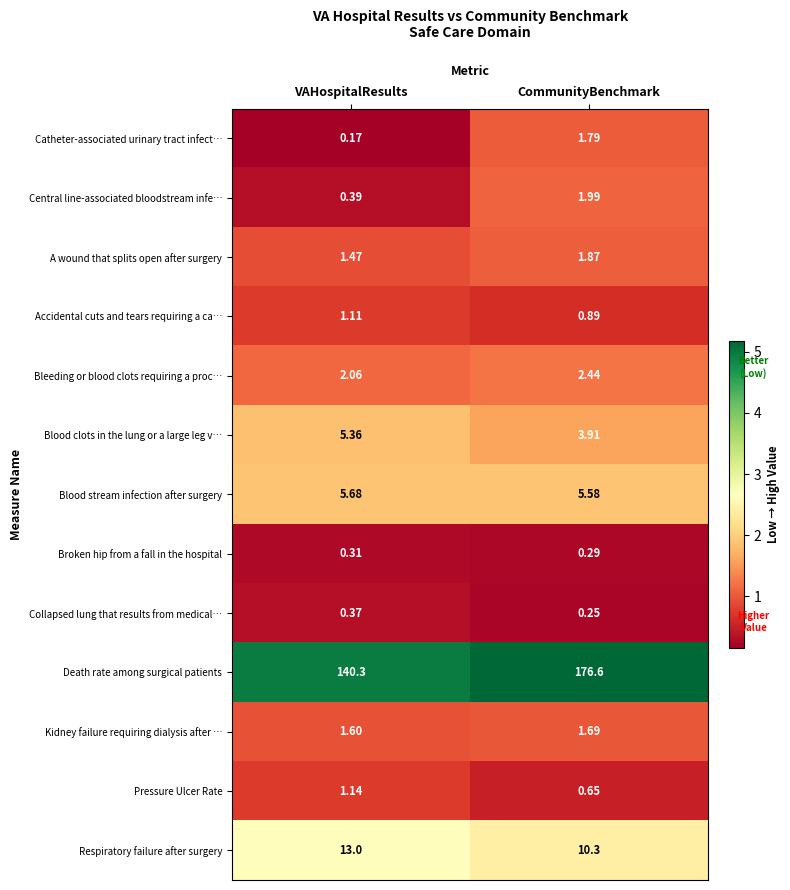

Rank the series at VAHospitalResults from highest to lowest value.

Death rate among surgical patients, Respiratory failure after surgery, Blood stream infection after surgery, Blood clots in the lung or a large leg v…, Bleeding or blood clots requiring a proc…, Kidney failure requiring dialysis after …, A wound that splits open after surgery, Pressure Ulcer Rate, Accidental cuts and tears requiring a ca…, Central line-associated bloodstream infe…, Collapsed lung that results from medical…, Broken hip from a fall in the hospital, Catheter-associated urinary tract infect…